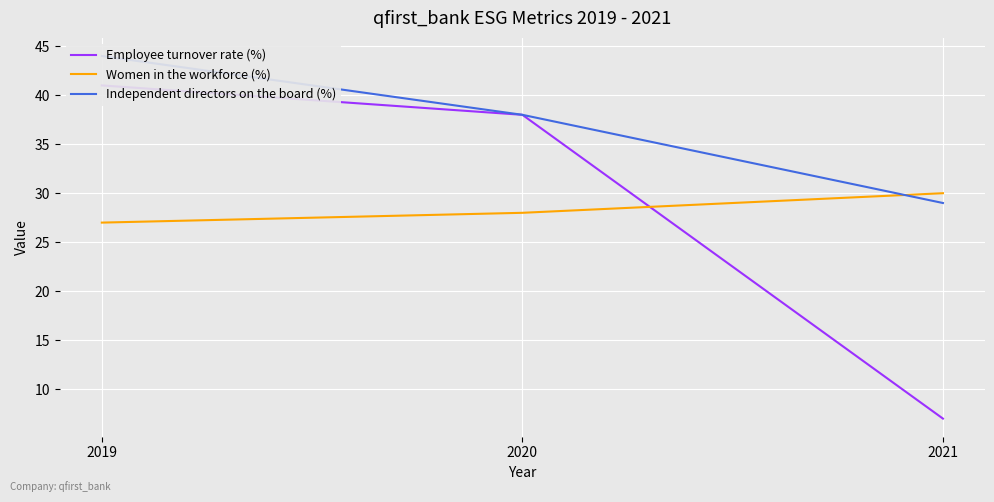

What is the difference between the maximum and minimum values in the Independent directors on the board (%) series?

15